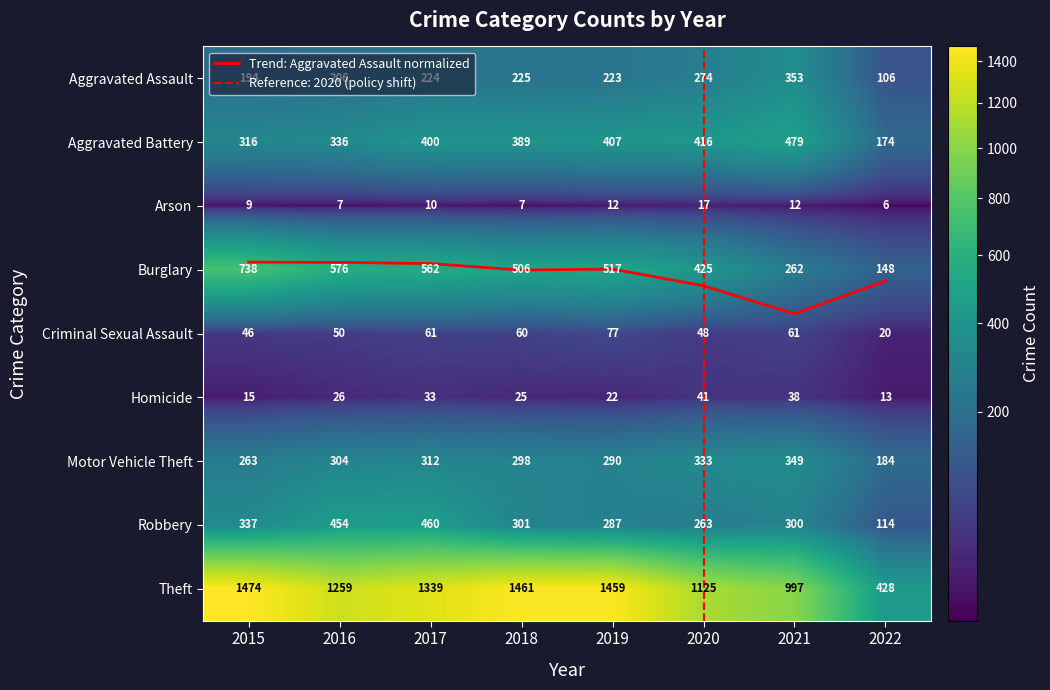

Rank the series at 2019 from lowest to highest value.

Arson, Homicide, Criminal Sexual Assault, Aggravated Assault, Robbery, Motor Vehicle Theft, Aggravated Battery, Burglary, Theft